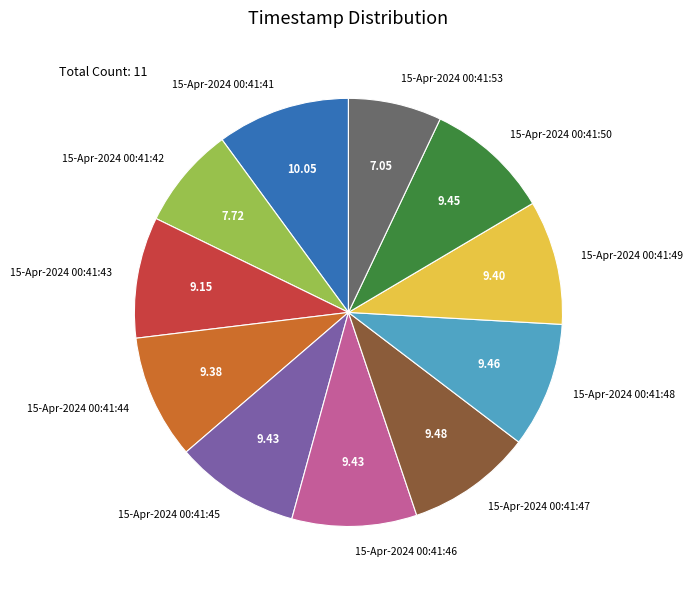

Is the sum of 15-Apr-2024 00:41:46 and 15-Apr-2024 00:41:48 greater than half?

No